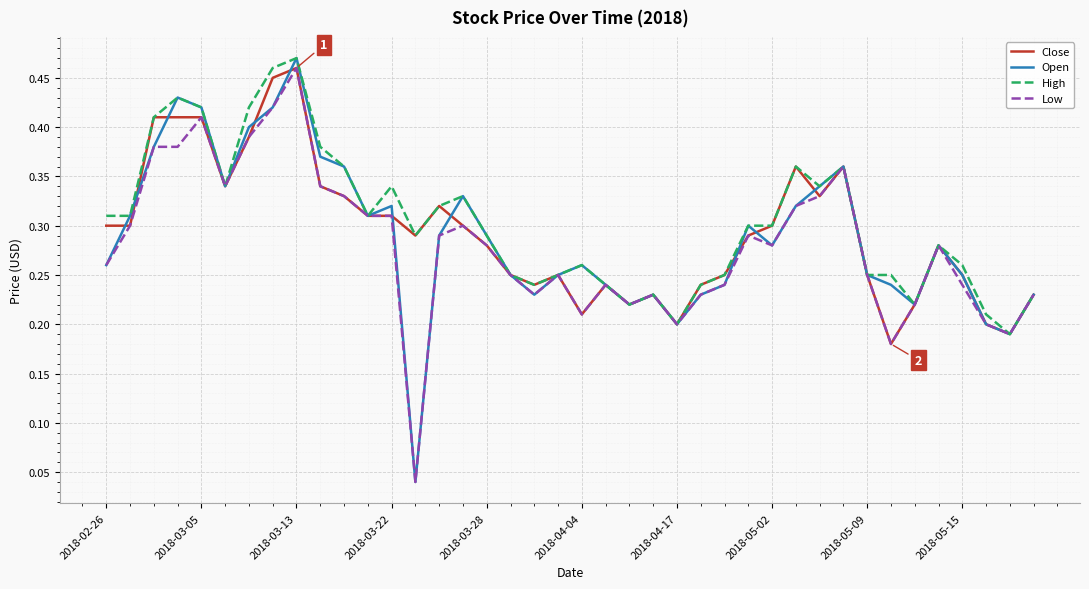

Which series has the largest range (max minus min)?

Open